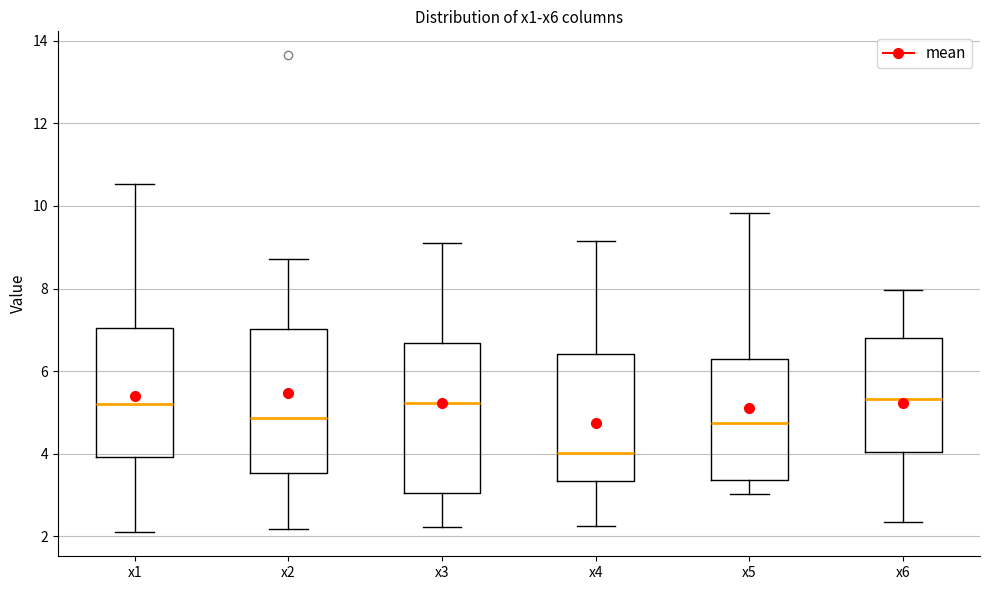

Reading left to right, transcribe this box plot: for each box, give where its median line is, the range the box spans, and where its two whiskers end, as read against the y-axis. The values are not printed on the chart, so give them approximately, as read against the axis.

x1: median 5.2, box 4.0 to 7.0, whiskers 2.0 to 10.6
x2: median 4.8, box 3.6 to 7.0, whiskers 2.2 to 8.8
x3: median 5.2, box 3.0 to 6.6, whiskers 2.2 to 9.2
x4: median 4.0, box 3.4 to 6.4, whiskers 2.2 to 9.2
x5: median 4.8, box 3.4 to 6.2, whiskers 3.0 to 9.8
x6: median 5.4, box 4.0 to 6.8, whiskers 2.4 to 8.0